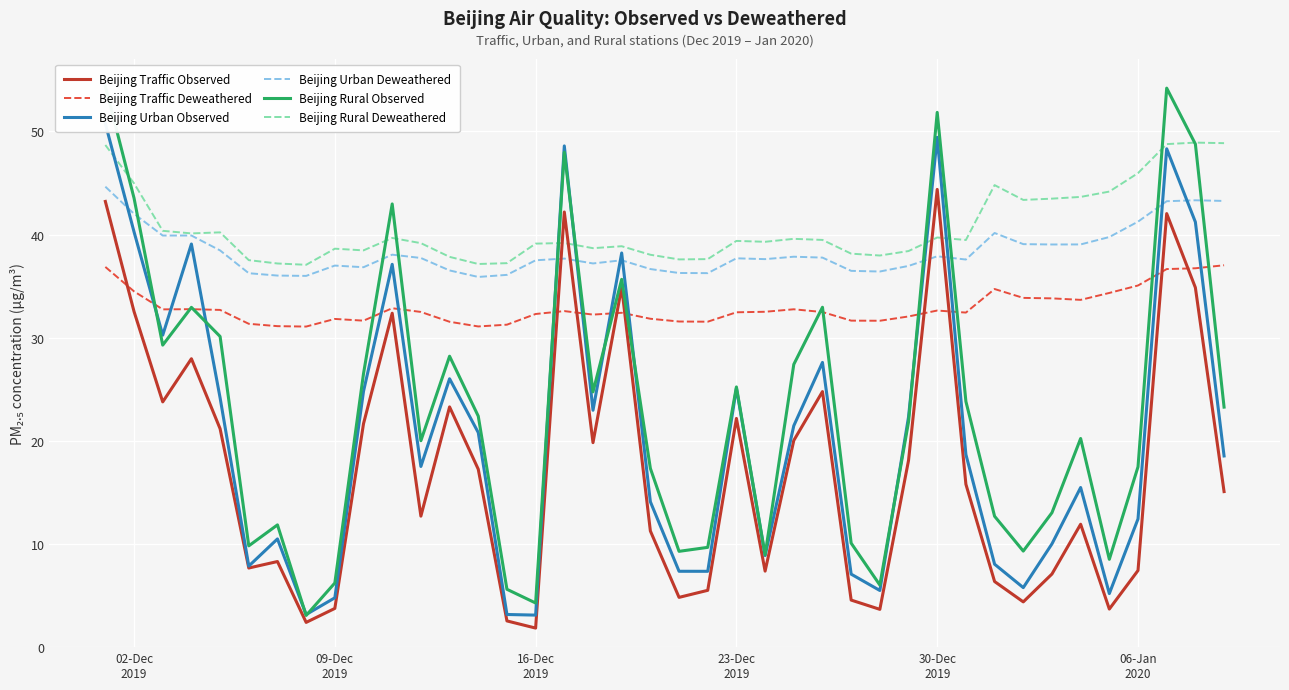

How many distinct data groups are displayed?

6